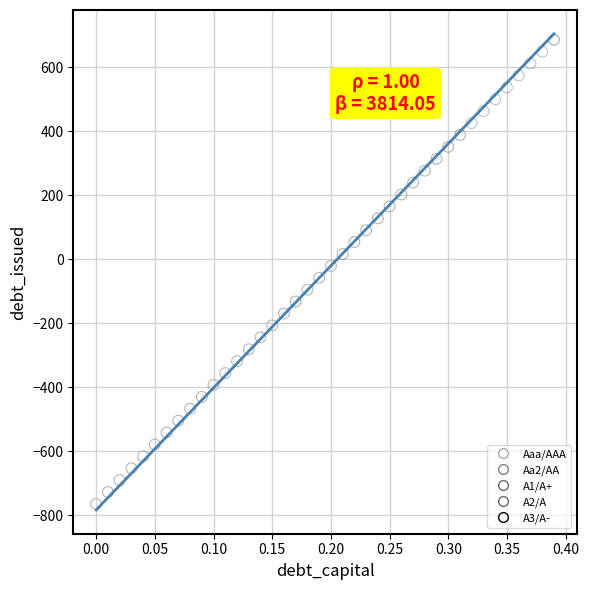

What are all the series names shown in the legend?

Aaa/AAA, Aa2/AA, A1/A+, A2/A, A3/A-